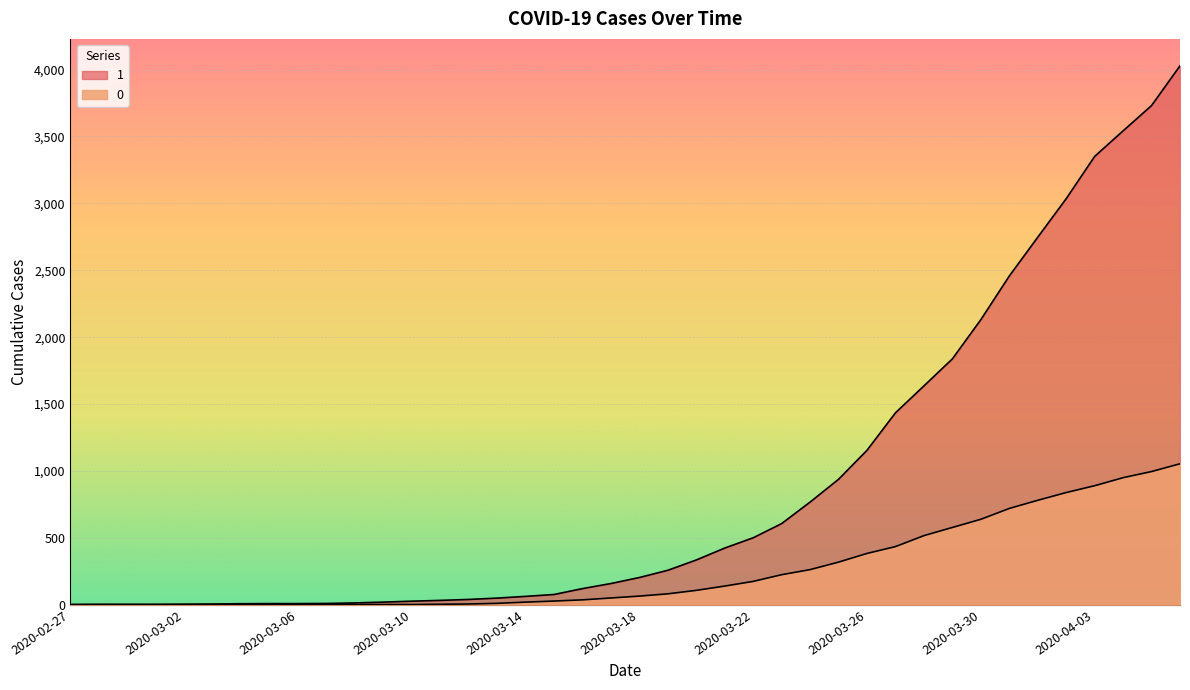

List the labels in order of 0 value, smallest first.

2020-02-27, 2020-02-28, 2020-02-29, 2020-03-01, 2020-03-02, 2020-03-03, 2020-03-04, 2020-03-05, 2020-03-06, 2020-03-07, 2020-03-08, 2020-03-09, 2020-03-10, 2020-03-11, 2020-03-12, 2020-03-13, 2020-03-14, 2020-03-15, 2020-03-16, 2020-03-17, 2020-03-18, 2020-03-19, 2020-03-20, 2020-03-21, 2020-03-22, 2020-03-23, 2020-03-24, 2020-03-25, 2020-03-26, 2020-03-27, 2020-03-28, 2020-03-29, 2020-03-30, 2020-03-31, 2020-04-01, 2020-04-02, 2020-04-03, 2020-04-04, 2020-04-05, 2020-04-06